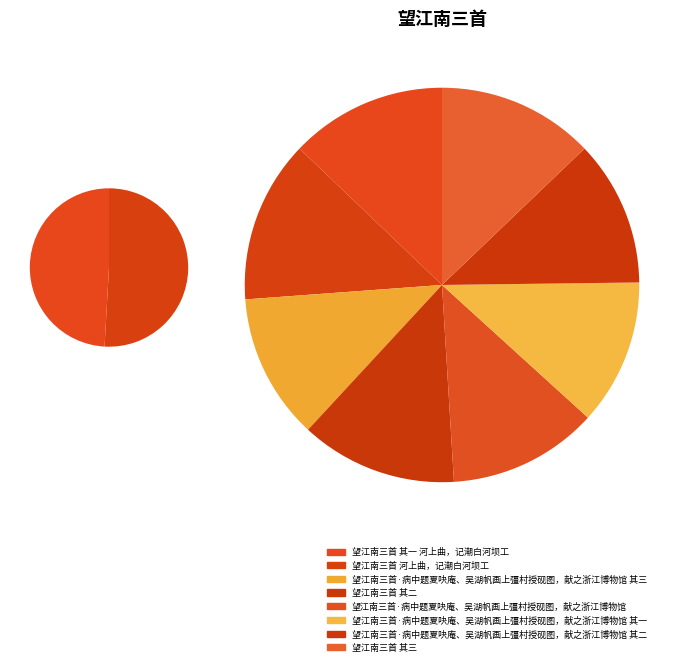

Is the sum of 望江南三首 其三 and 望江南三首·病中题夏吷庵、吴湖帆画上彊村授砚图，献之浙江博物馆 其一 greater than half?

No